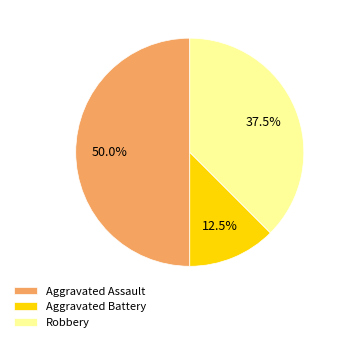

What percentage do Robbery and Aggravated Battery together represent?

50.0%